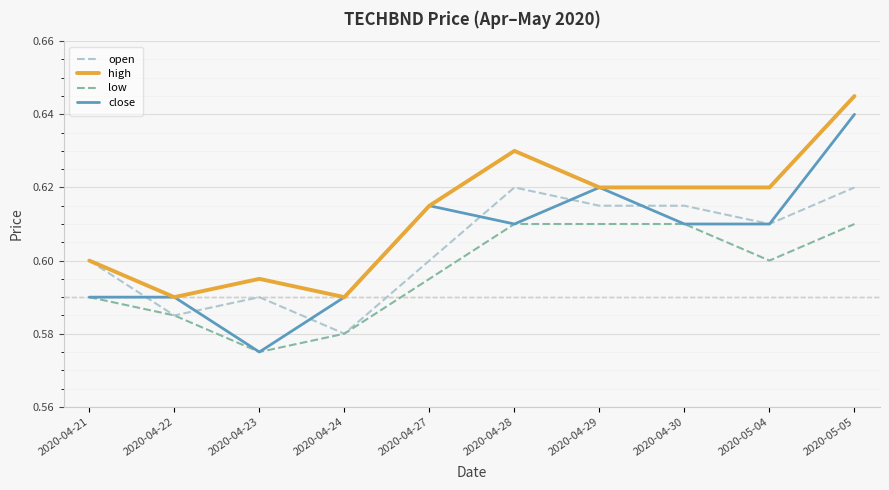

Which series has the largest range (max minus min)?

close